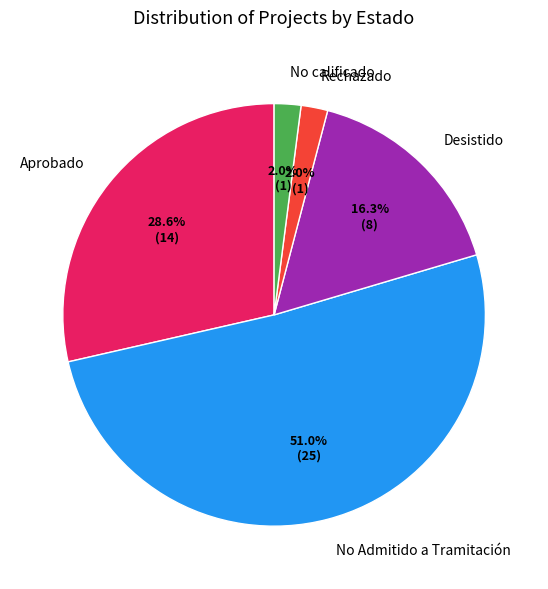

Which has a higher value, Aprobado or Rechazado?

Aprobado